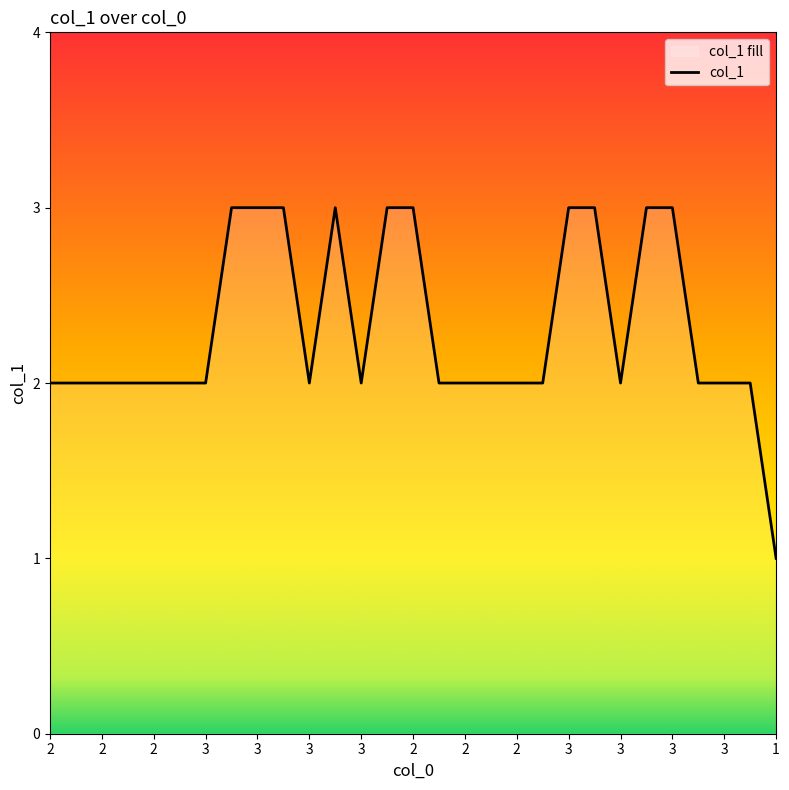

Is it true that the value at 3 is 3?

False